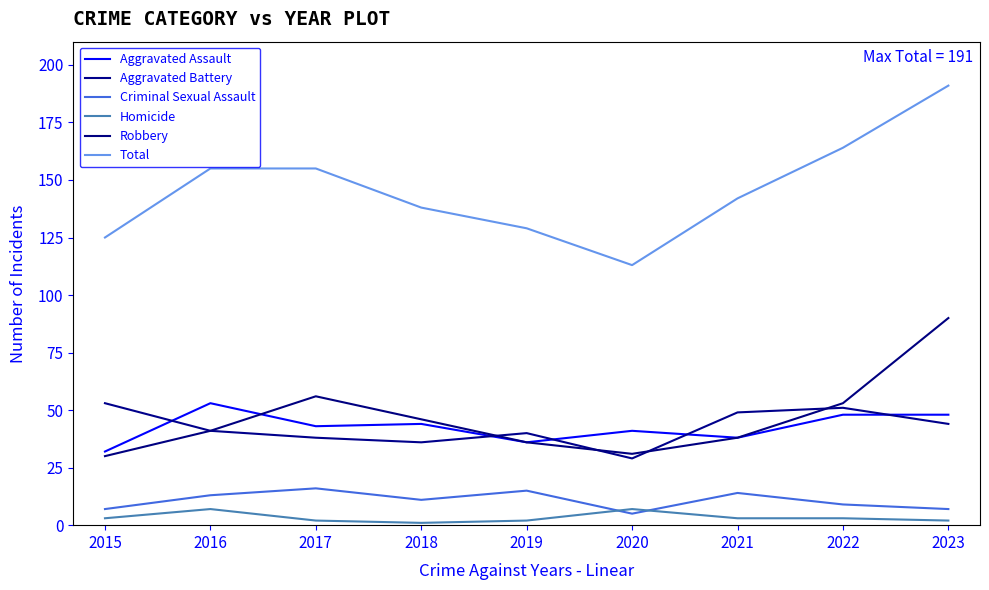

At which category does Criminal Sexual Assault reach its first local valley?

2018